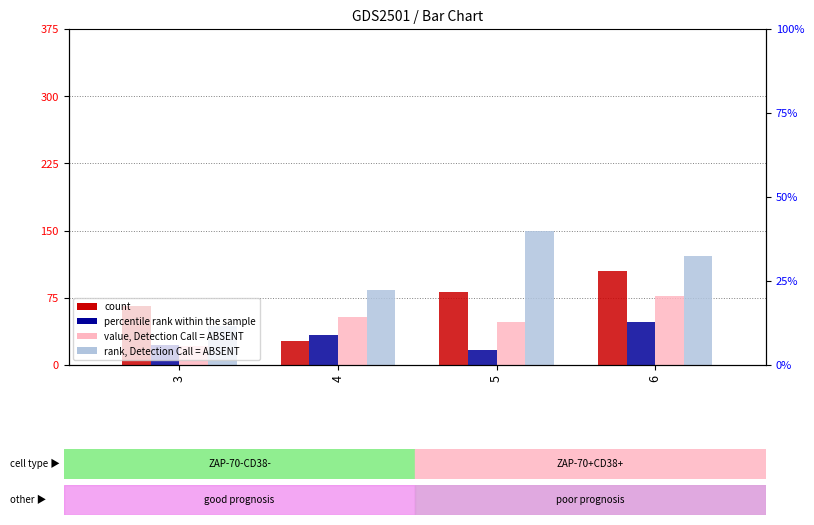

The value of rank, Detection Call = ABSENT at 6 is 122. True or false?

True